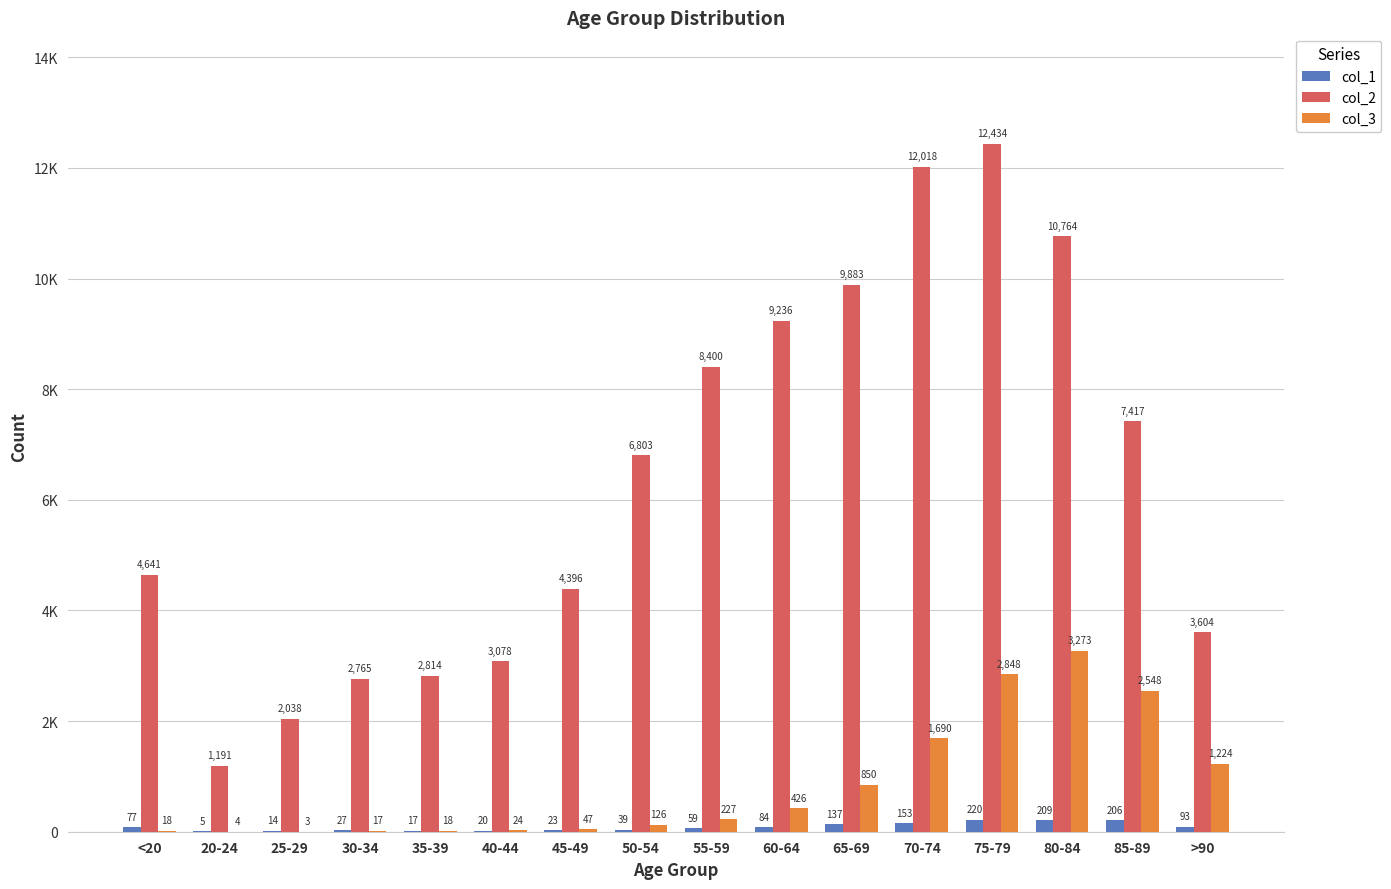

Are the bars grouped side by side (vs. stacked)?

Yes